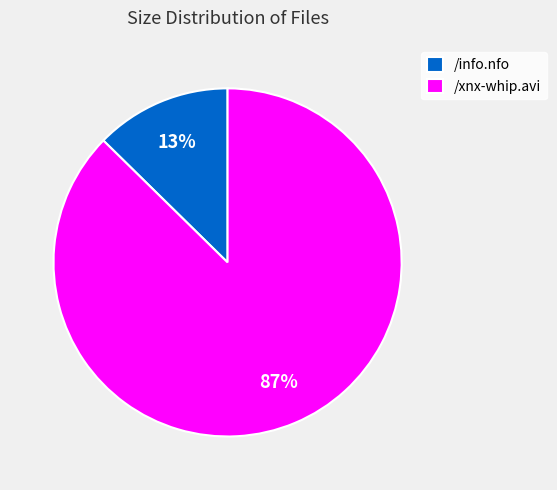

How many slices are in this pie chart?

2